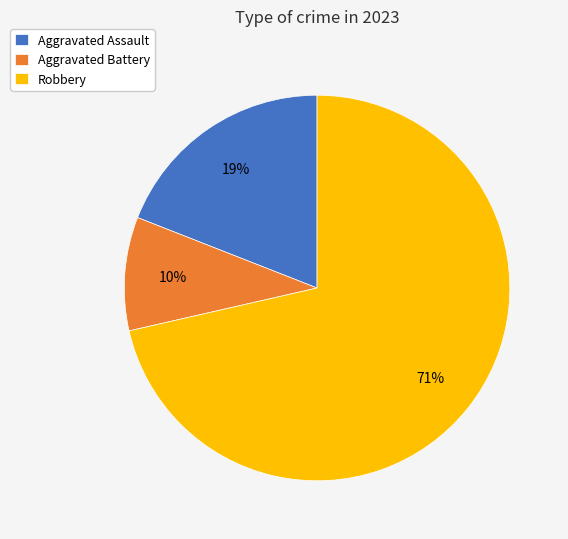

Count the number of slices in the pie.

3